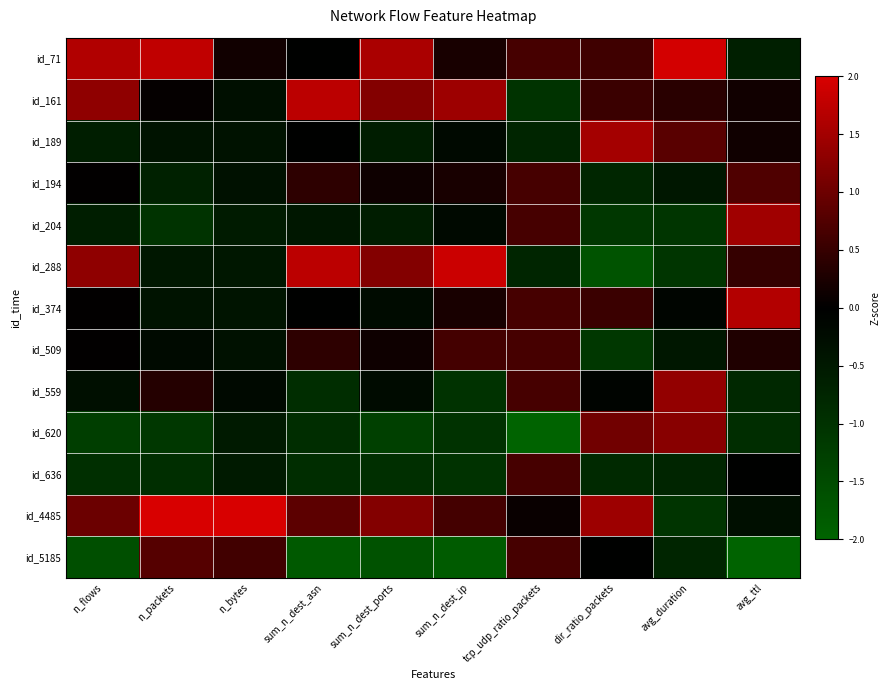

Rank the series by their maximum value, from highest to lowest.

id_4485, id_71, id_288, id_161, id_374, id_189, id_204, id_559, id_620, id_5185, id_194, id_509, id_636